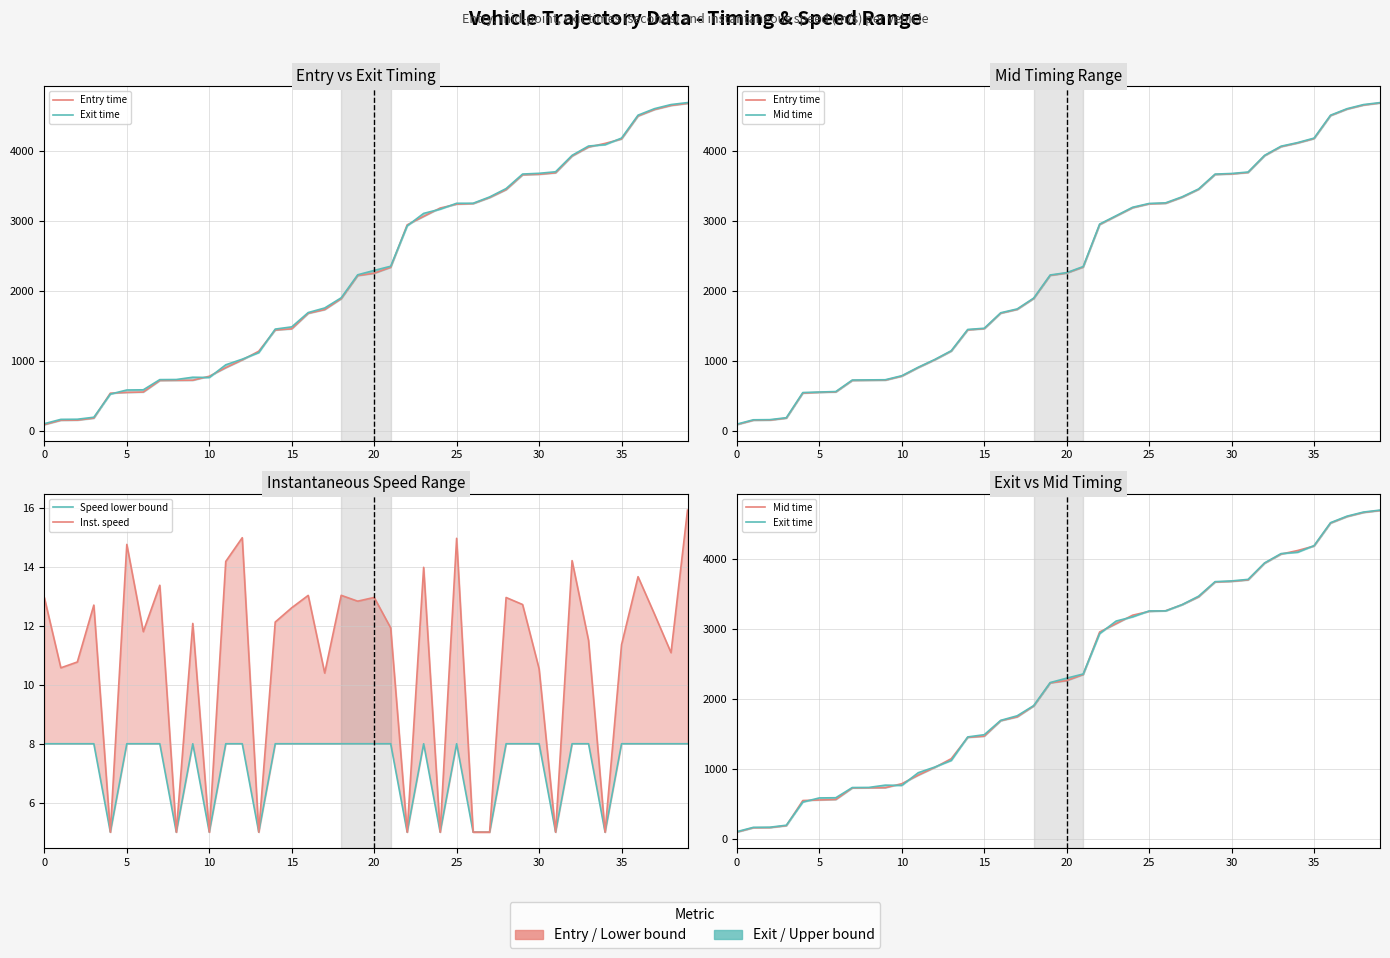

How many lines are shown in the chart?

5